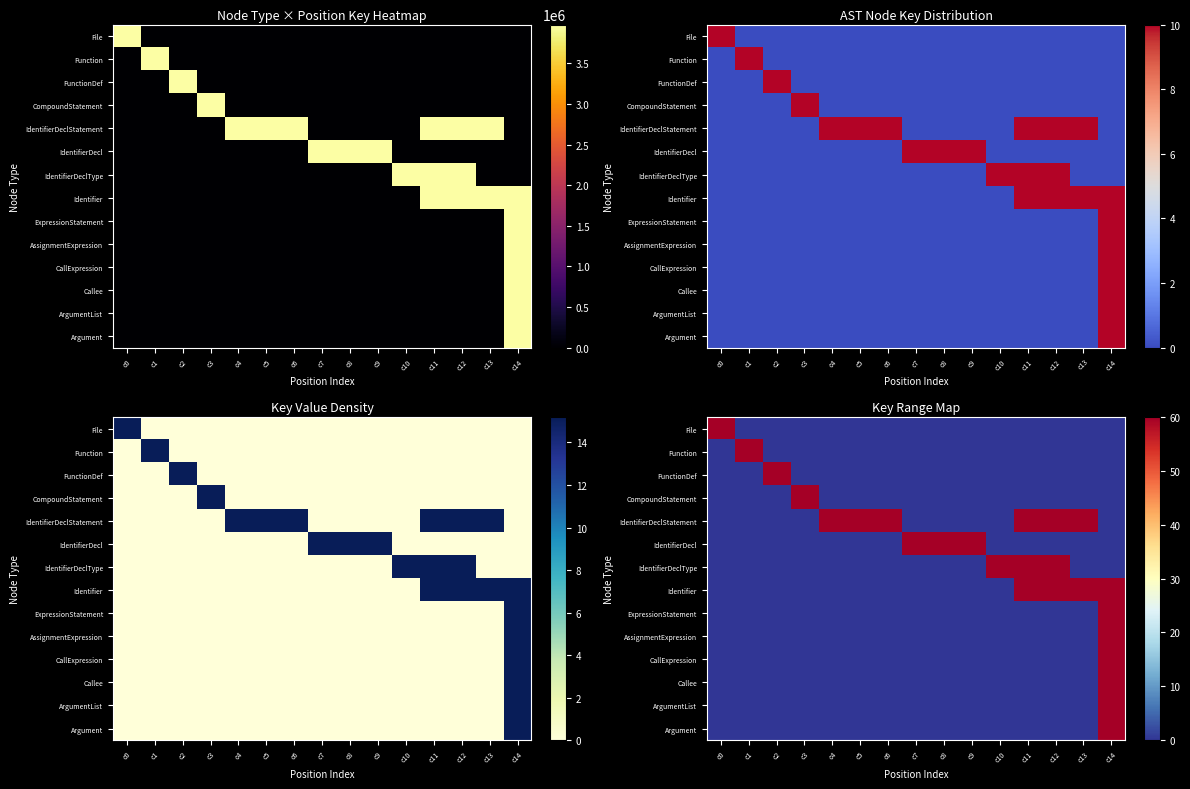

At how many categories does at least one series exceed 19?

15